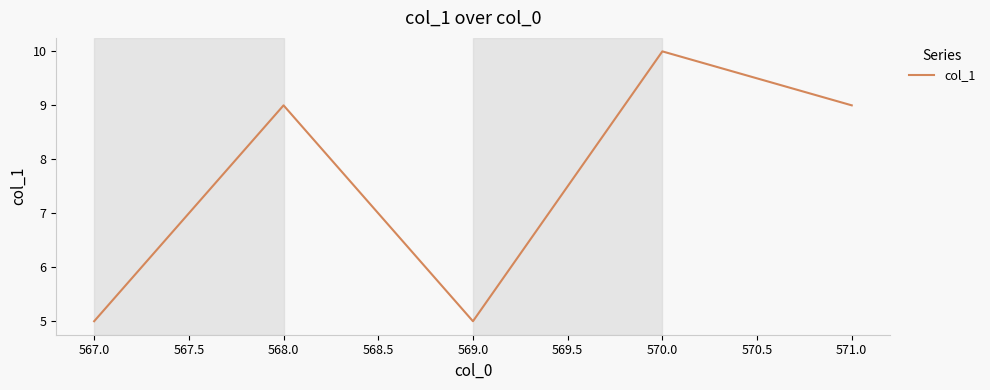

How many lines are shown in the chart?

1